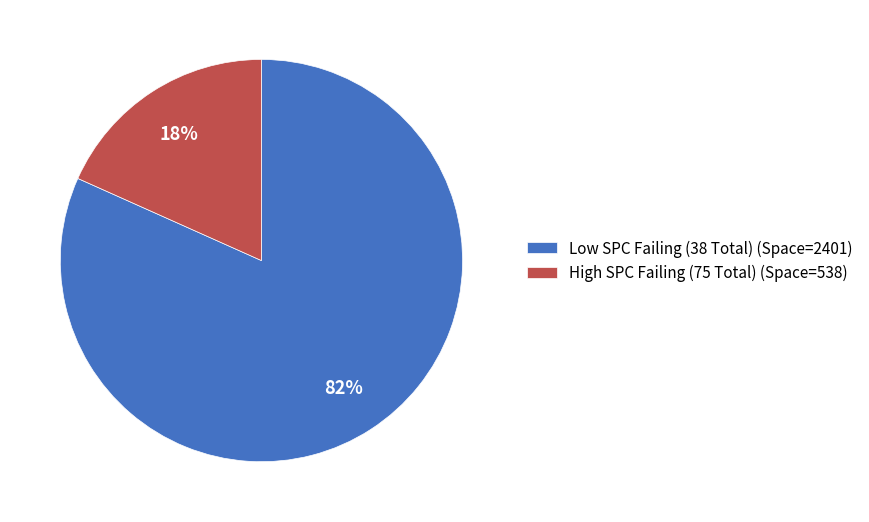

Do Low SPC Failing (38 Total) (Space=2401) and High SPC Failing (75 Total) (Space=538) together represent more than half of the pie?

Yes